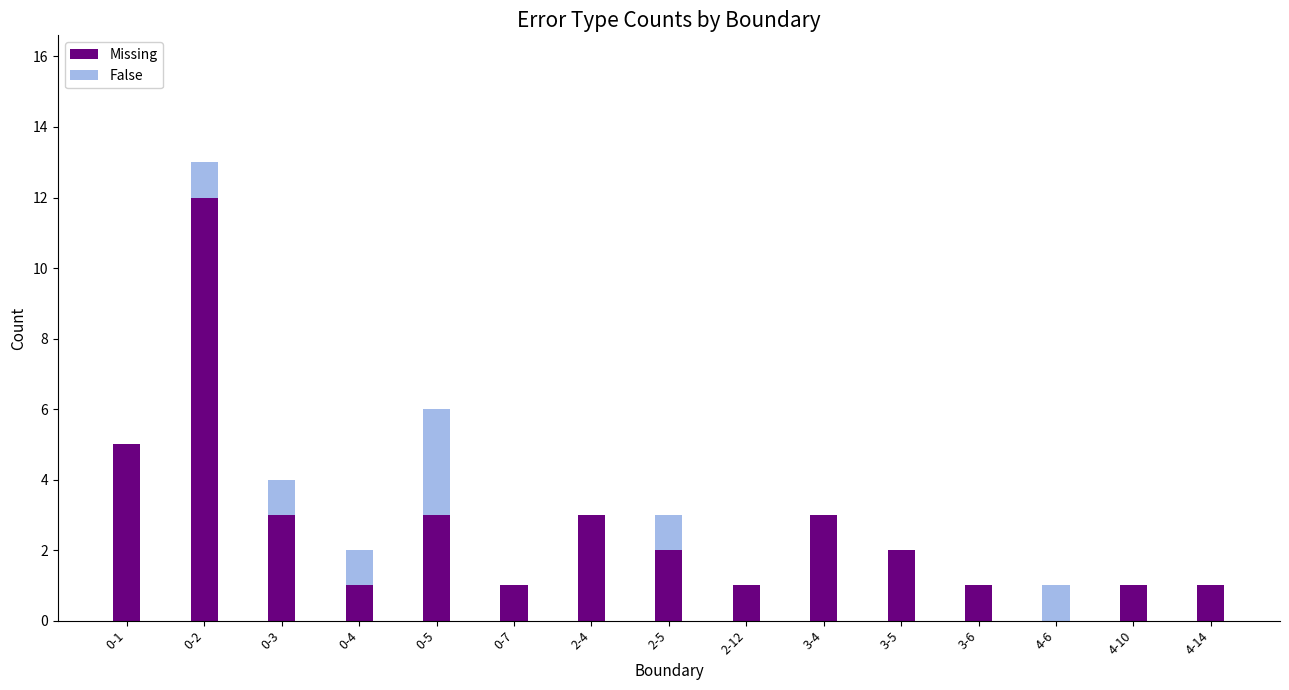

What are all the series names shown in the legend?

Missing, False